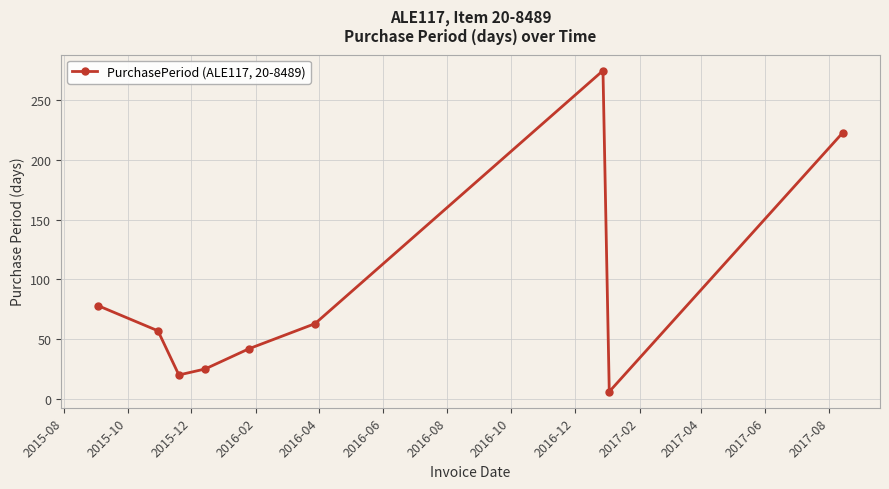

What is the sum of all values?

789